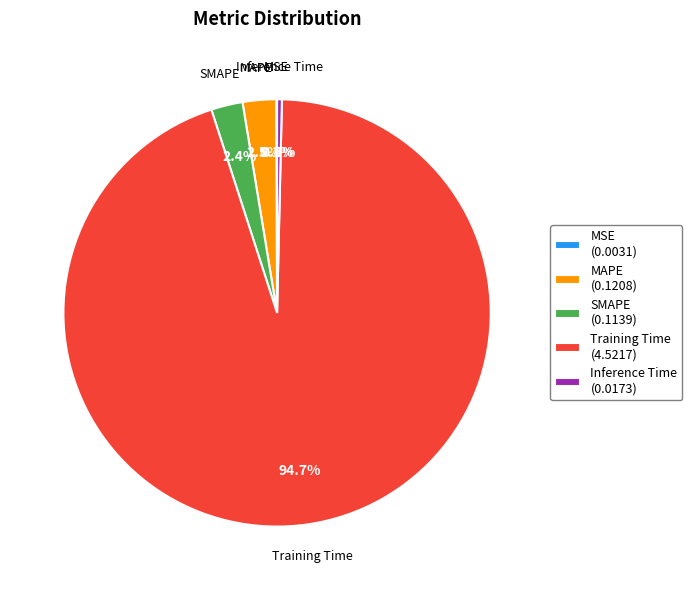

To the nearest percent, what is the combined percentage of MAPE and Training Time?

97%